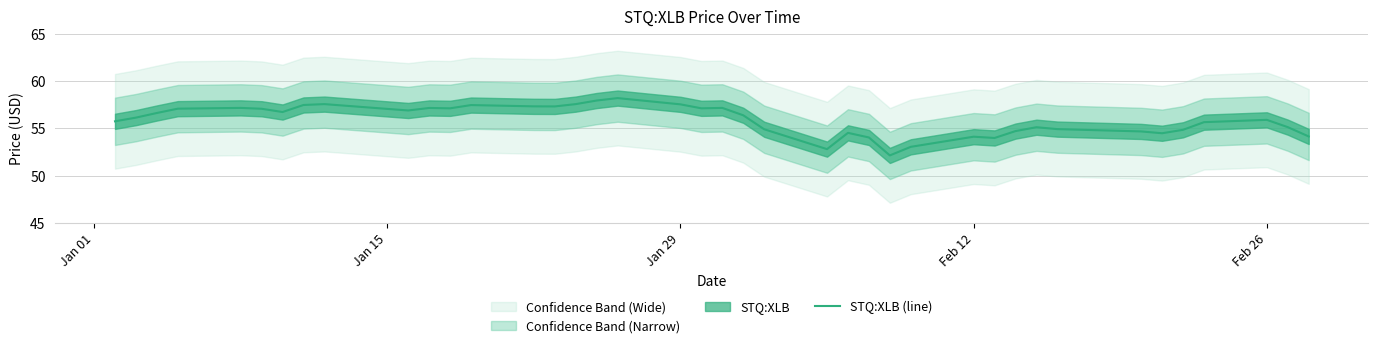

What is the value of the 37th point from the left?

55.6